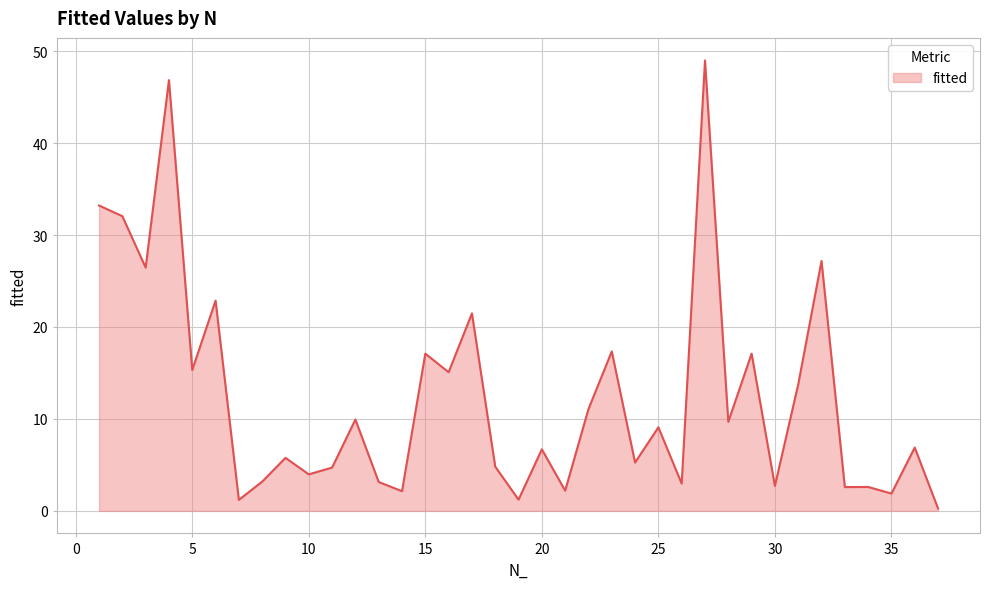

True or false: the data has more than 1 interior local peaks.

True